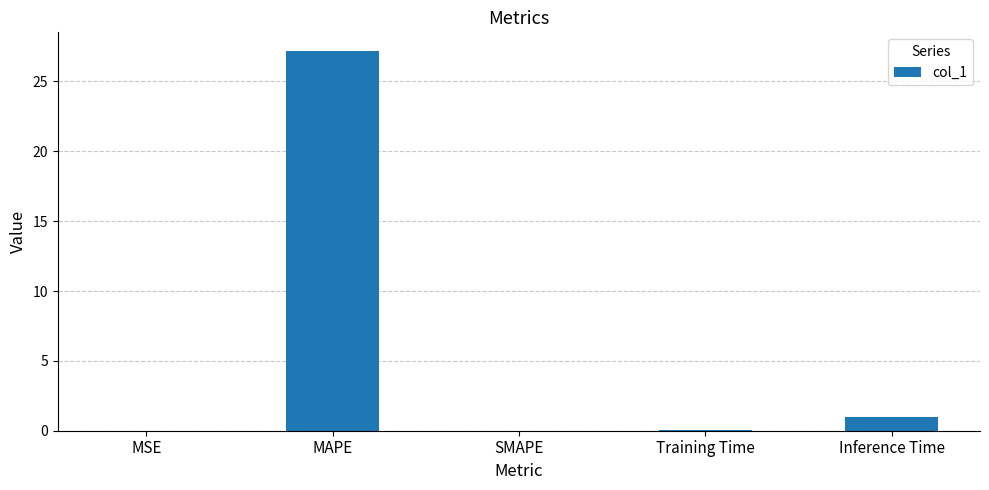

At which category does the chart reach its peak across all series?

MAPE